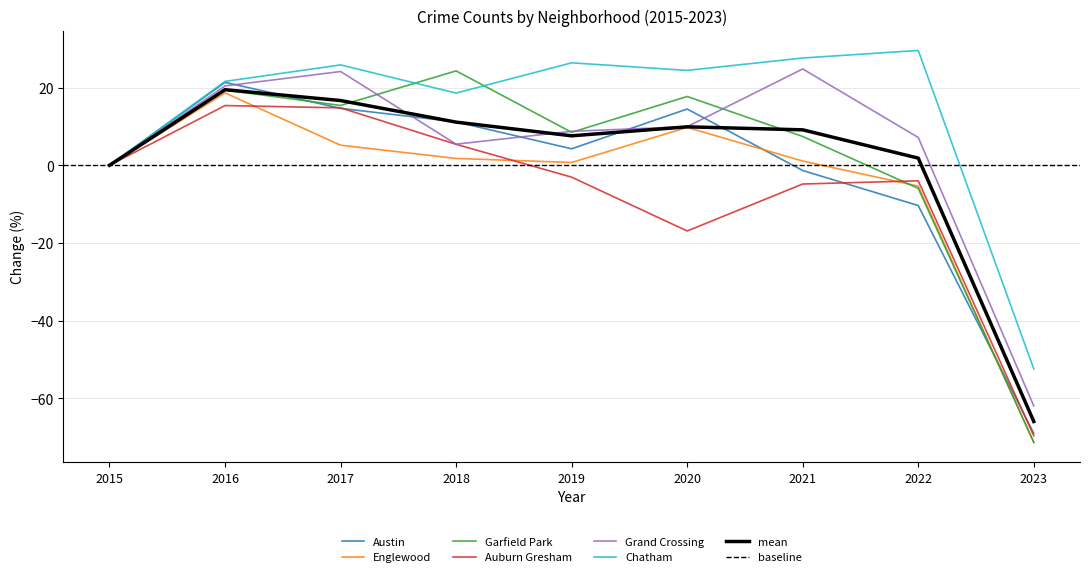

Reading left to right, list all the values displayed in this chart.

Austin: 0.0	21.3	14.7	11.2	4.2	14.5	-1.3	-10.4	-69.0
Englewood: 0.0	18.6	5.2	1.8	0.7	9.7	1.1	-5.4	-71.4
Garfield Park: 0.0	19.4	15.4	24.3	8.5	17.7	7.4	-5.9	-71.3
Auburn Gresham: 0.0	15.4	14.8	5.4	-3.1	-16.9	-4.8	-4.0	-69.6
Grand Crossing: 0.0	20.4	24.1	5.4	8.8	9.9	24.8	7.2	-61.9
Chatham: 0.0	21.6	25.8	18.6	26.4	24.4	27.6	29.6	-52.4